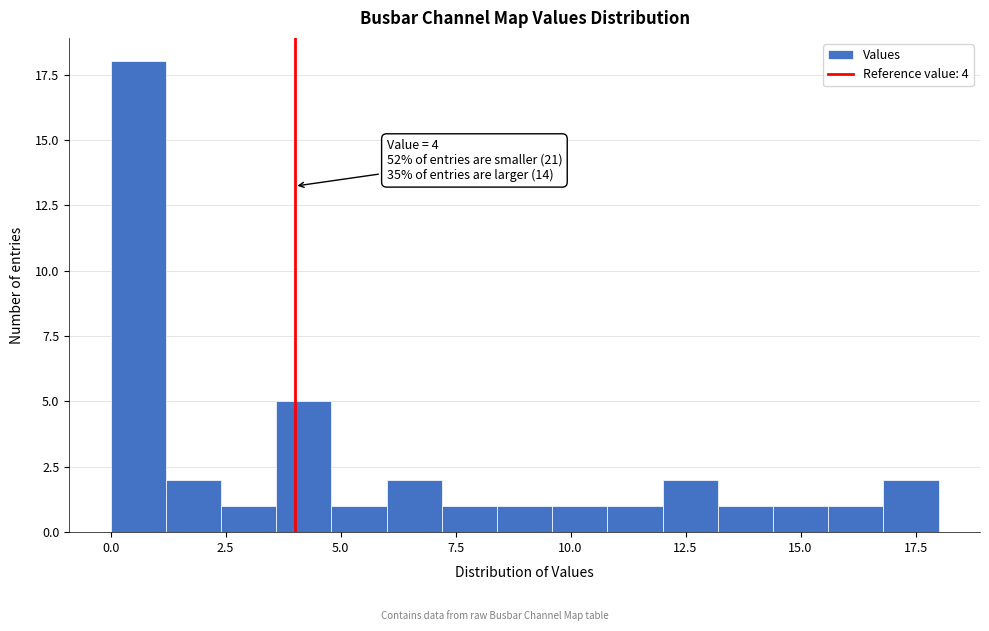

Read against the x-axis, roughly where is the centre of the tallest bar?

0.5